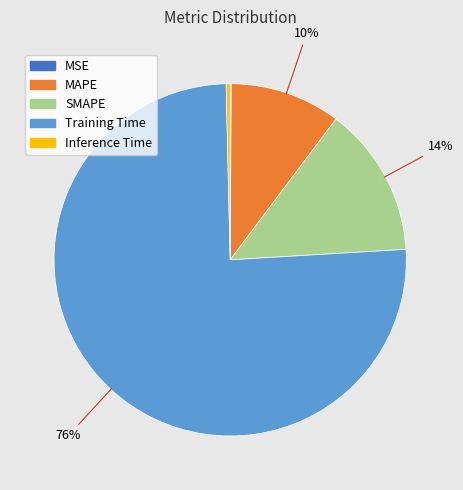

To the nearest percent, what portion does Training Time represent?

76%